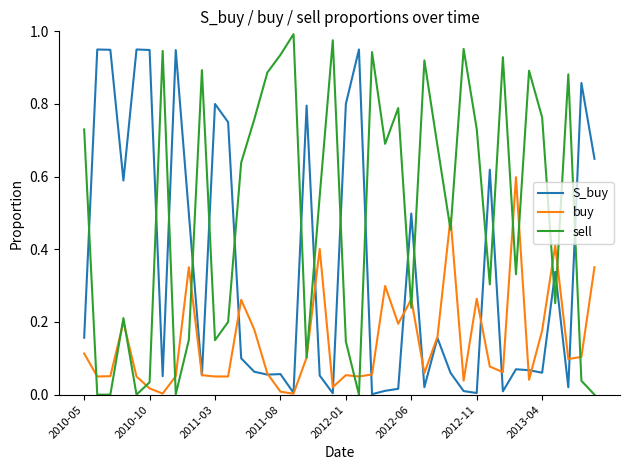

Rank the series by their maximum value, from highest to lowest.

sell, S_buy, buy